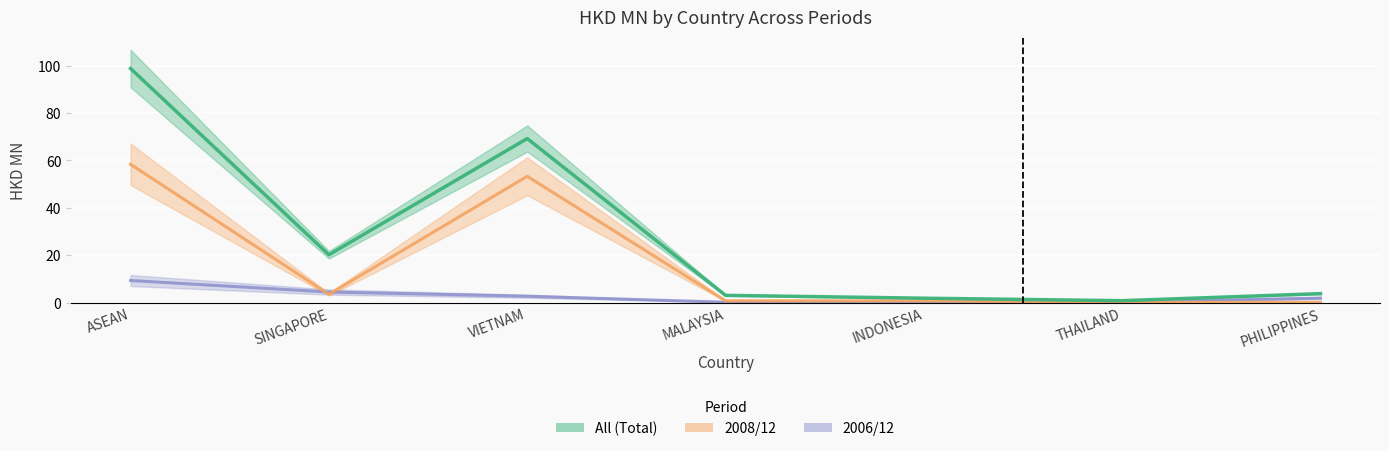

How many values in the 200612 series exceed 1?

4